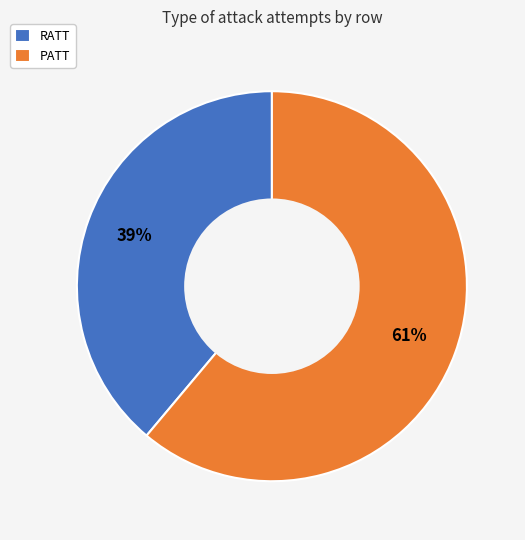

Does RATT account for over 50% of the chart?

No